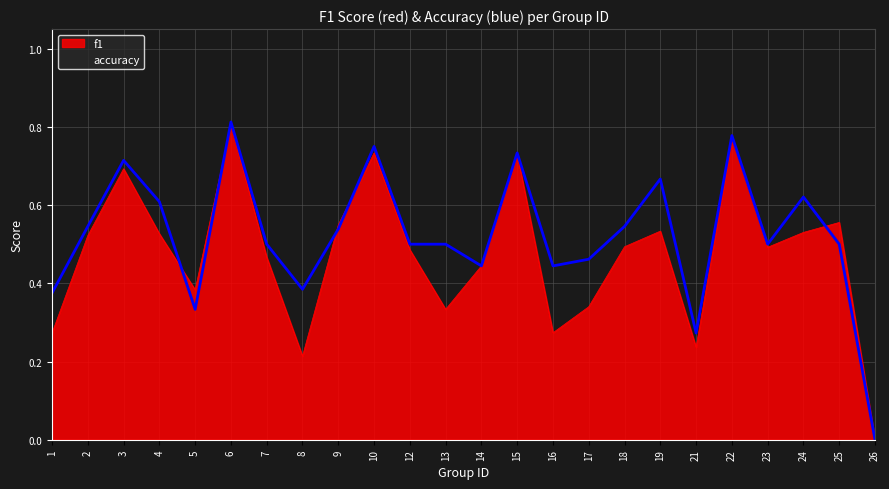

What is the average value of the accuracy series?

0.5